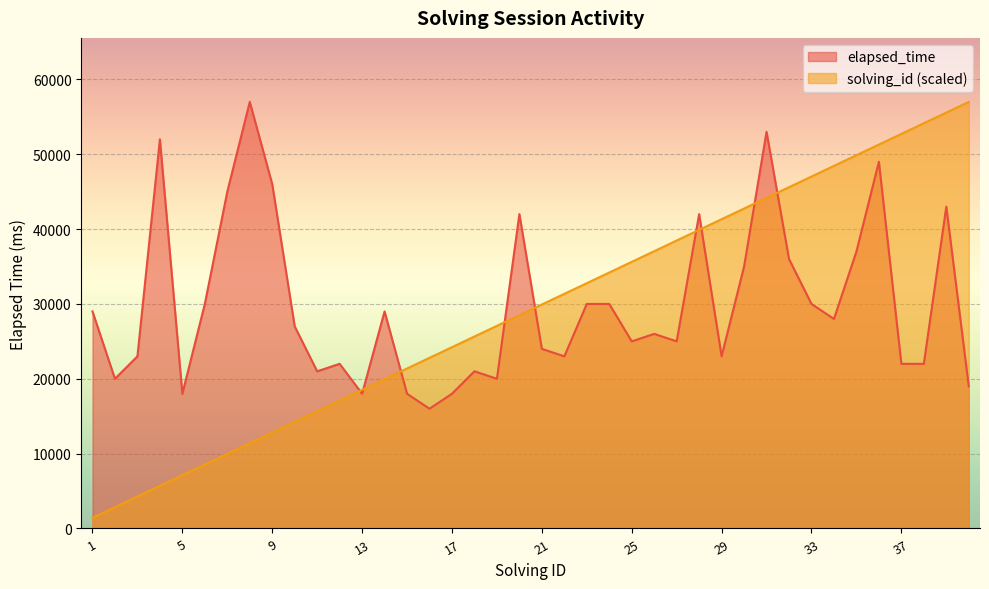

Which series has the widest spread of values?

solving_id (scaled)